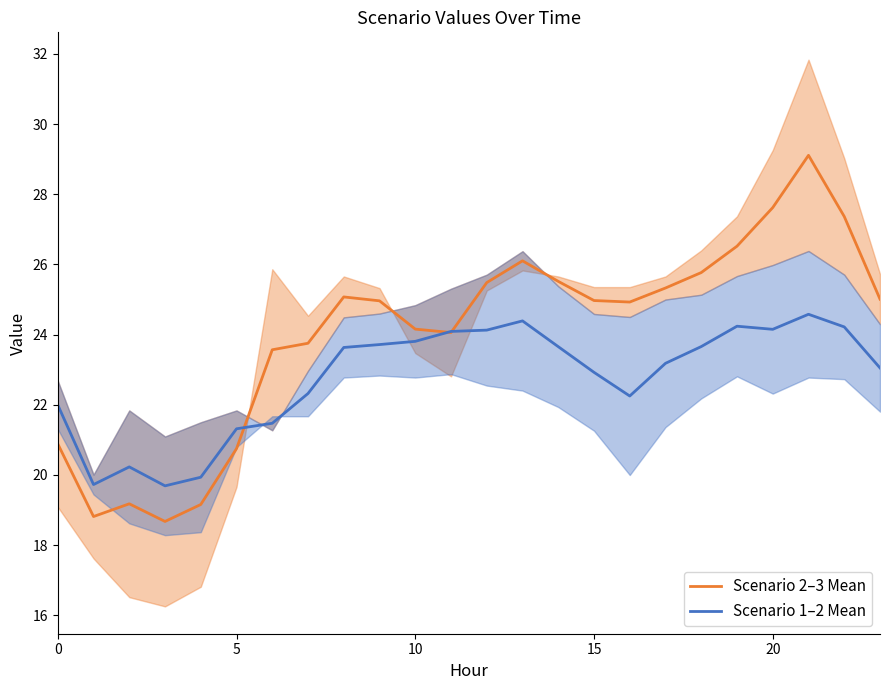

The Scenario 1–2 Mean series shows 21.5 at 6. True or false?

True